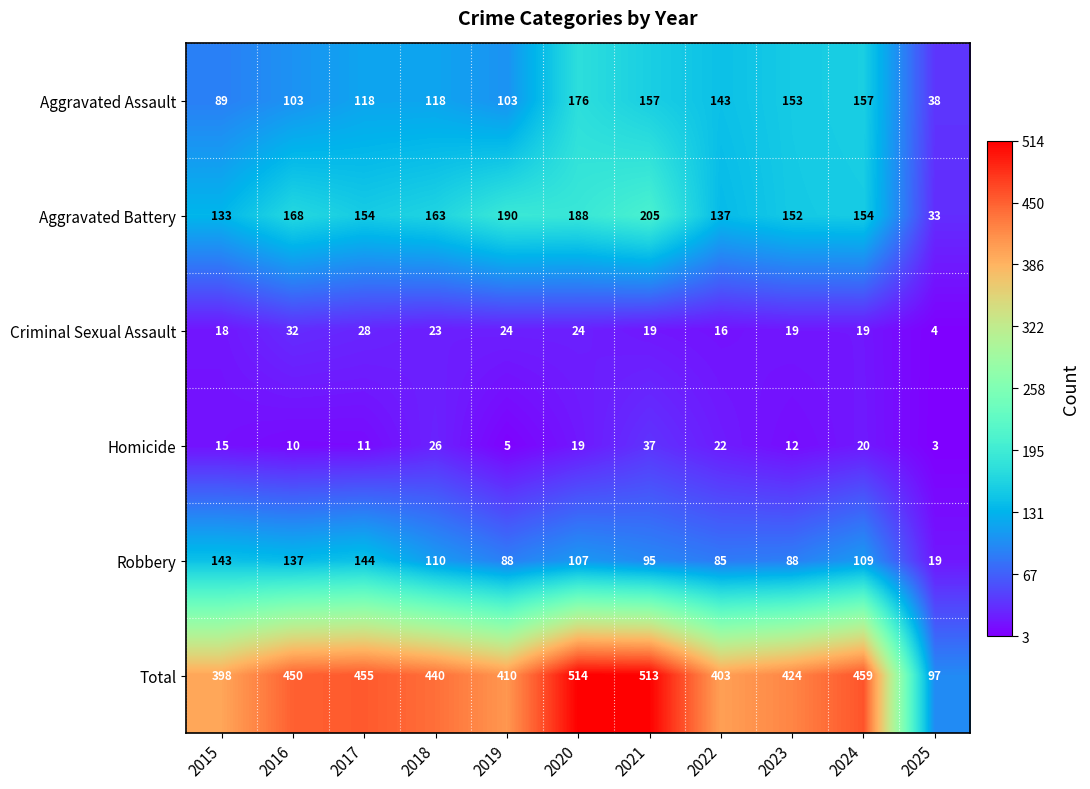

The value of Robbery at 2017 is 217. True or false?

False